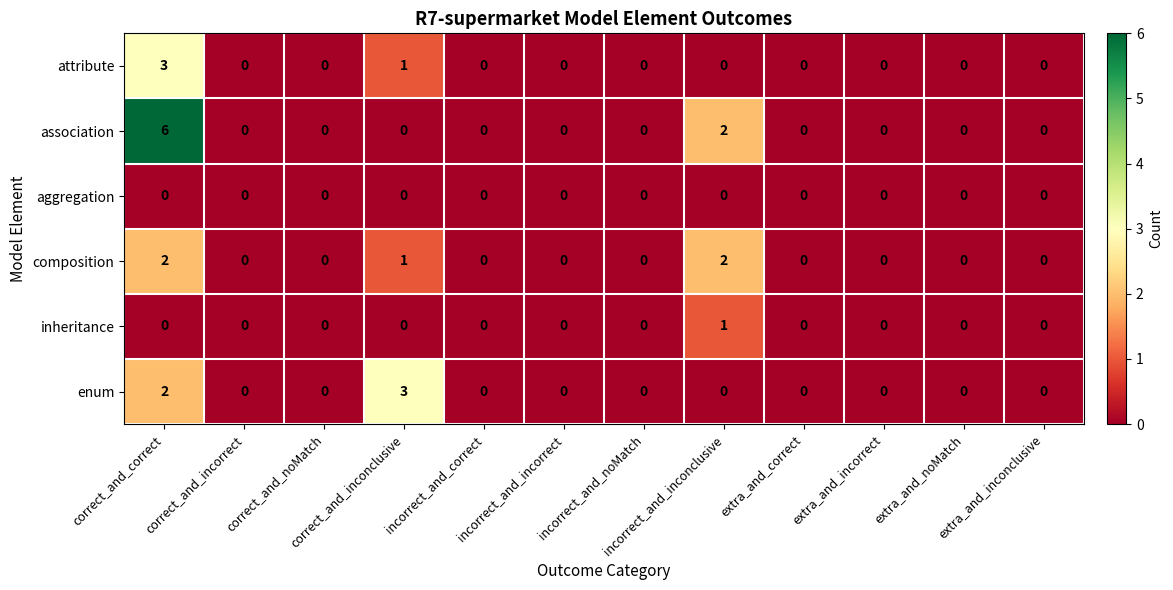

The value of attribute at correct_and_incorrect is -2. True or false?

False